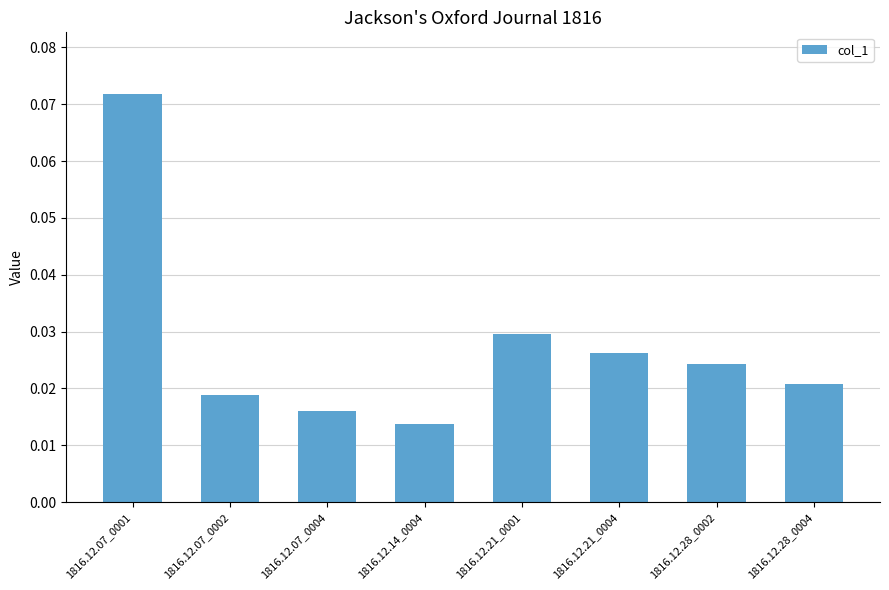

What is the sum of all values?

0.2